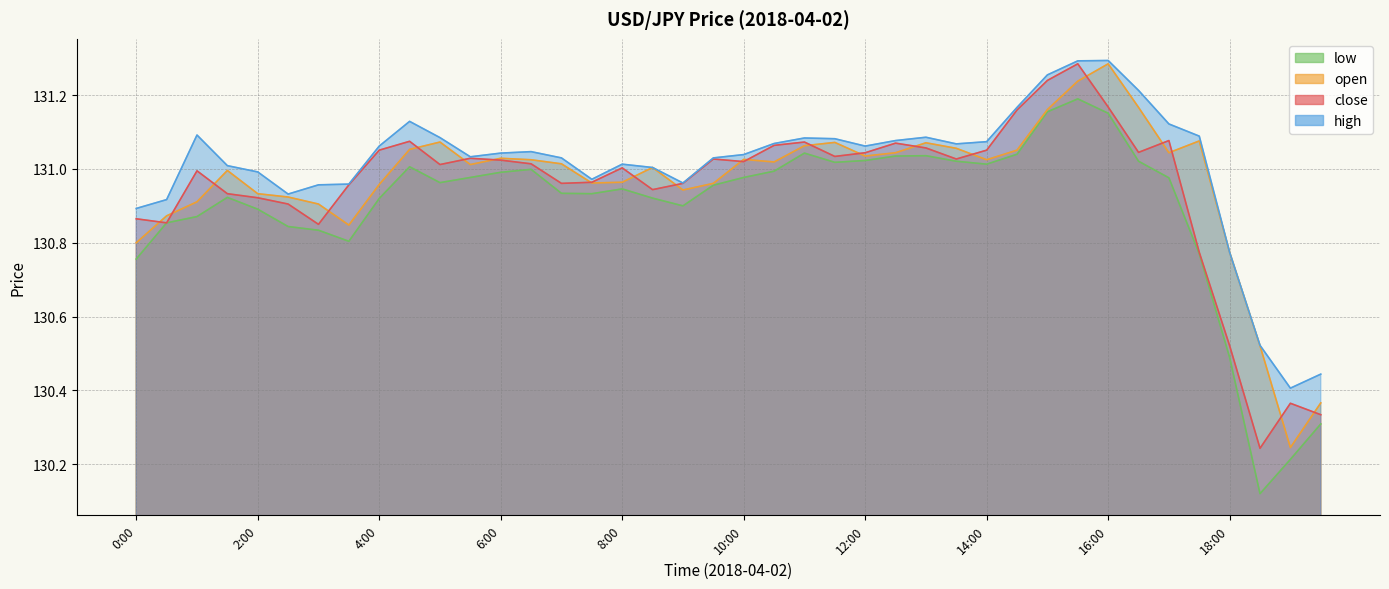

What is the smallest value displayed?

130.1